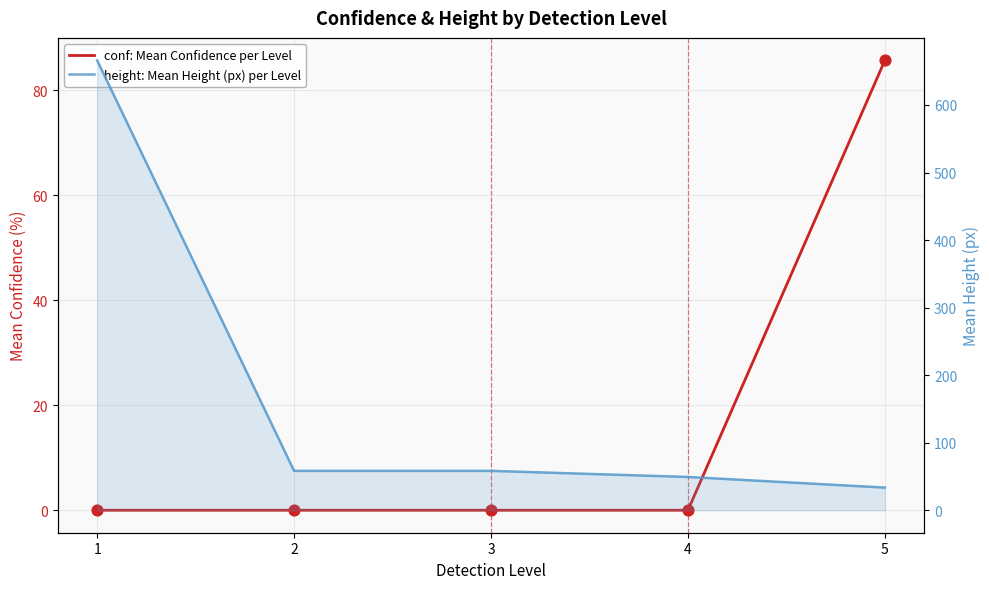

Which series has the largest Y range (max minus min)?

height: Mean Height (px) per Level